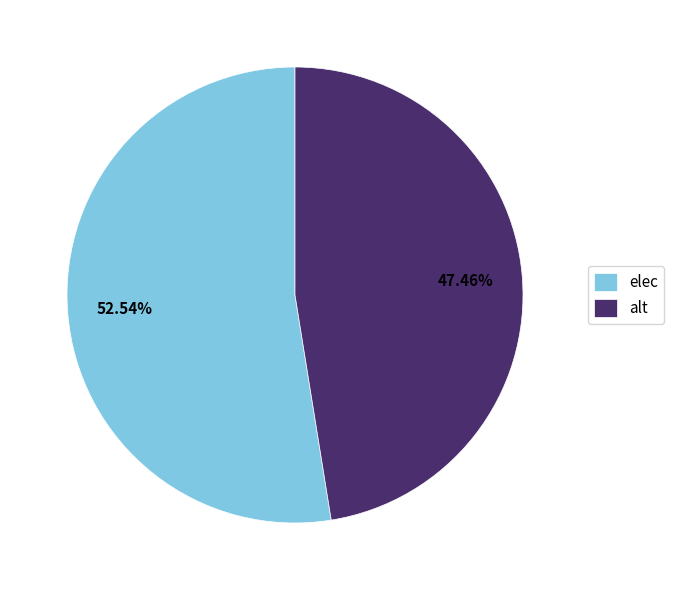

Is the sum of alt and elec greater than half?

Yes